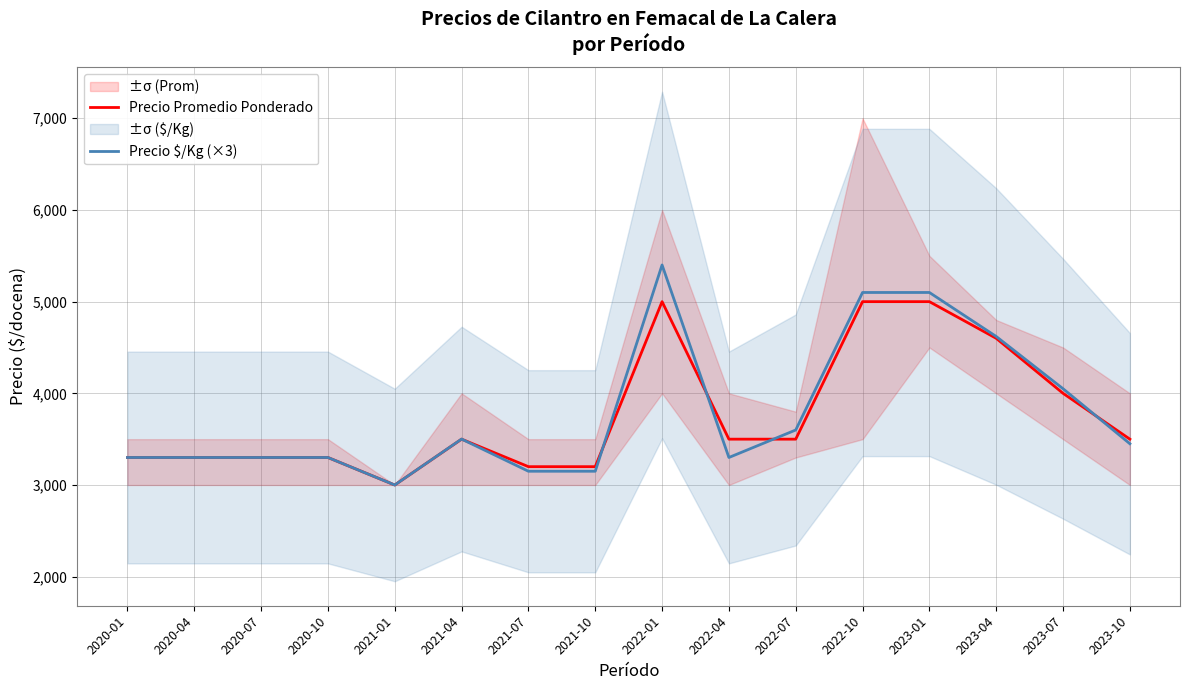

Where is the first local minimum for Precio $/Kg (×3)?

2021-01